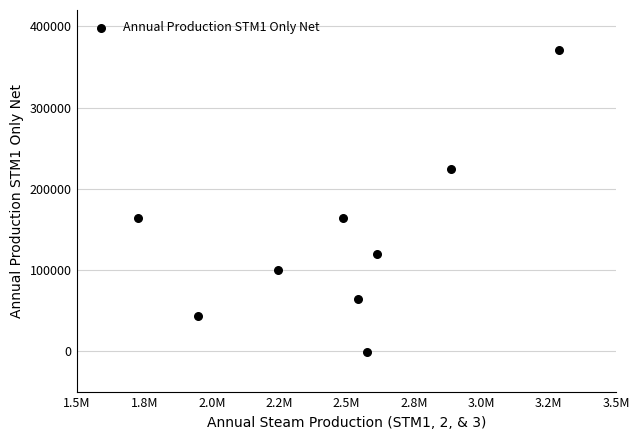

What is the average X value?

2479245.5